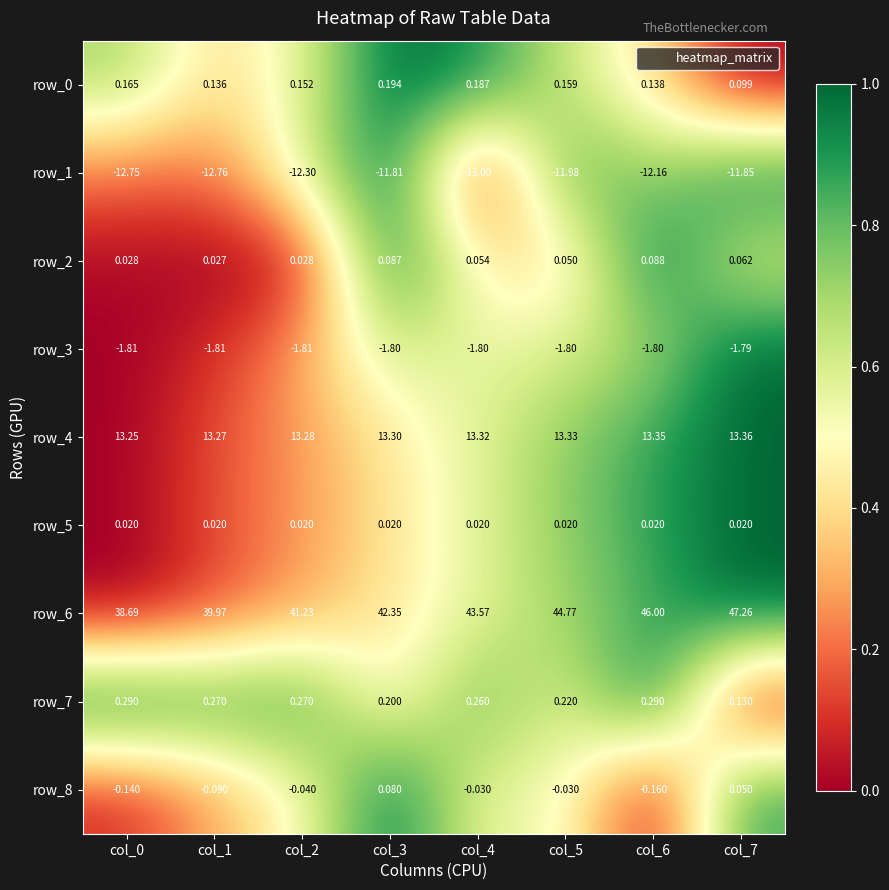

Which label corresponds to the smallest value in the chart?

col_4